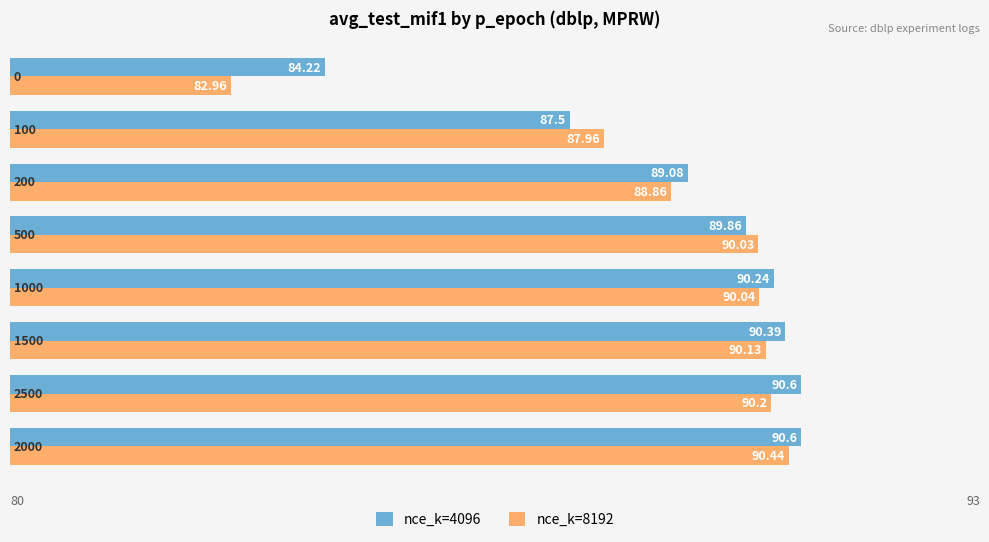

What is the greatest value displayed?

90.6